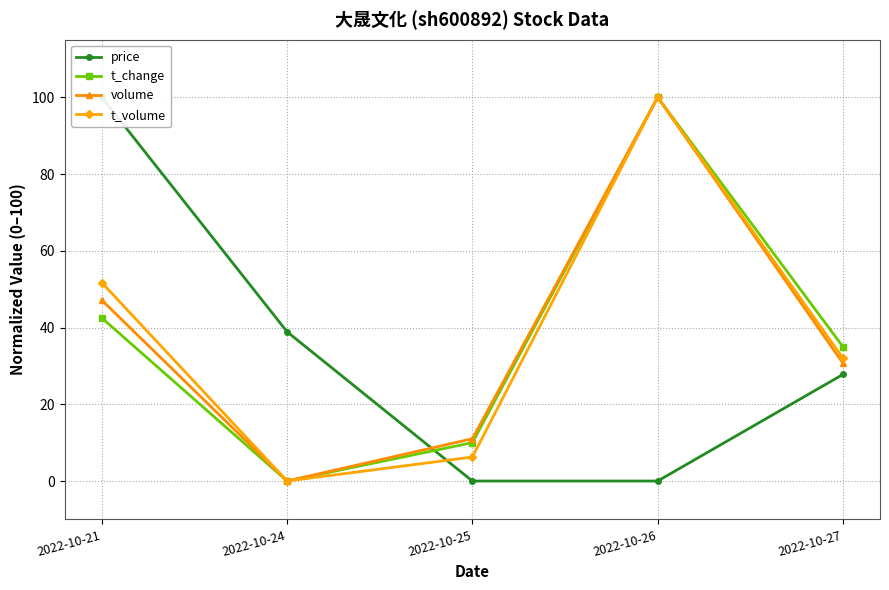

What is the sum of the volume values at 2022-10-26 and 2022-10-25?

111.0